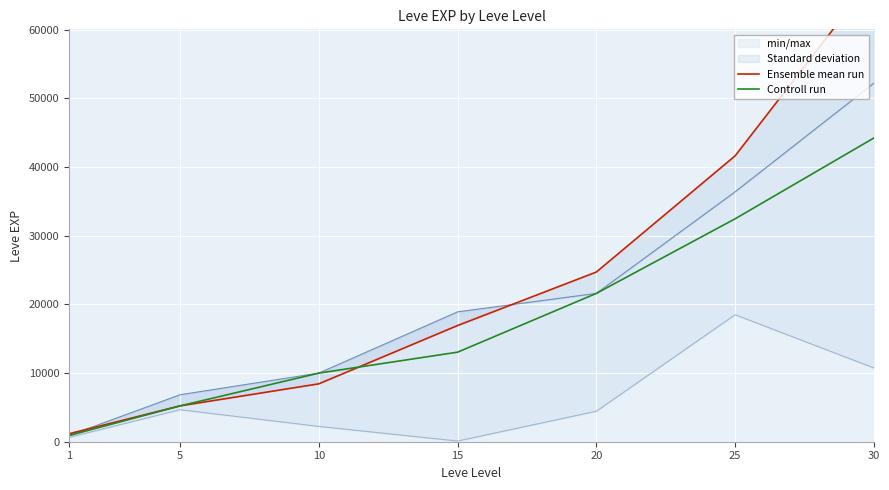

At how many categories does at least one series exceed 52281?

1